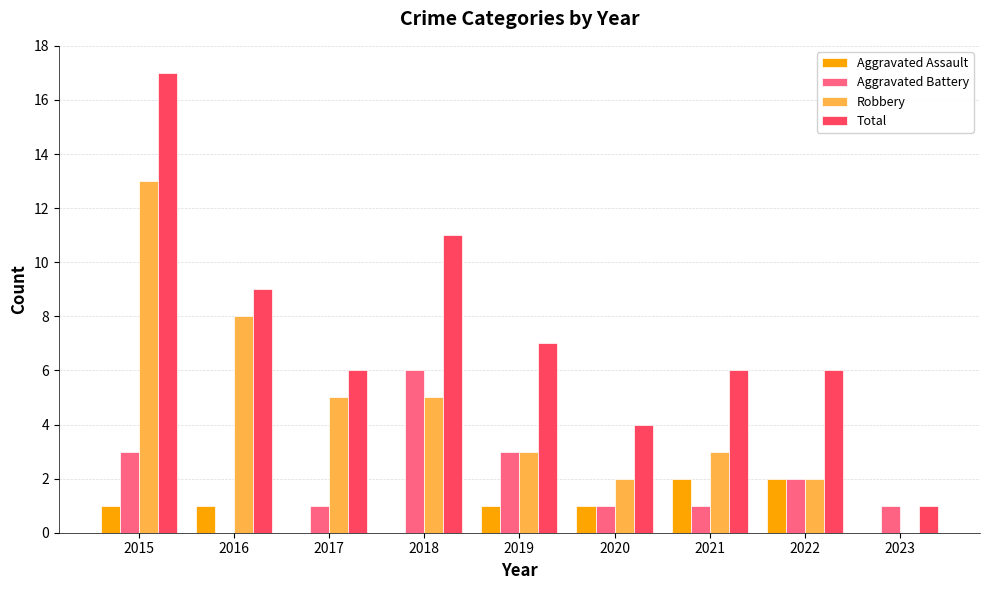

Which series has the largest range (max minus min)?

Total